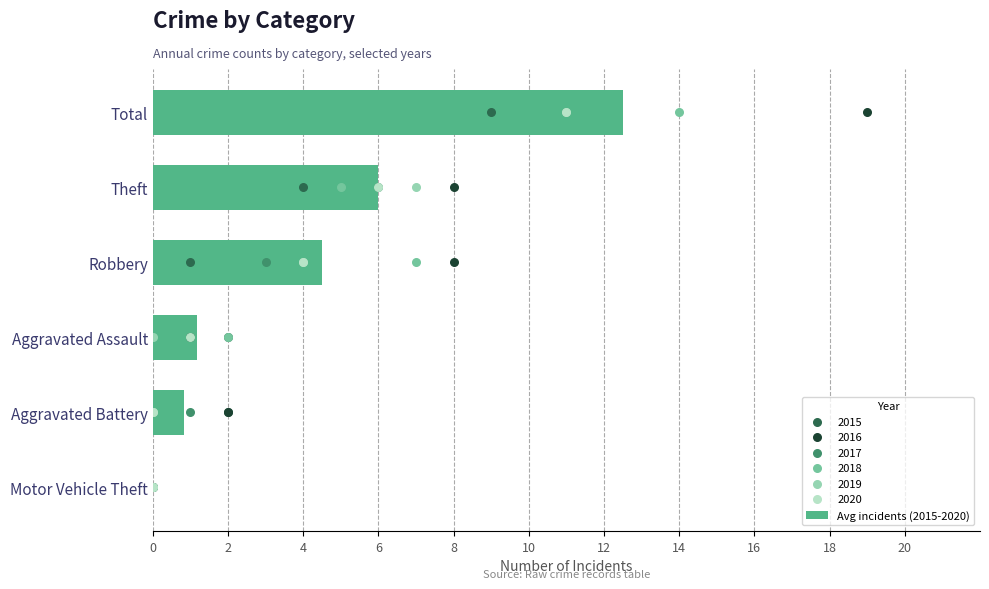

The Avg incidents (2015-2020) series shows 5.9 at Motor Vehicle Theft. True or false?

False